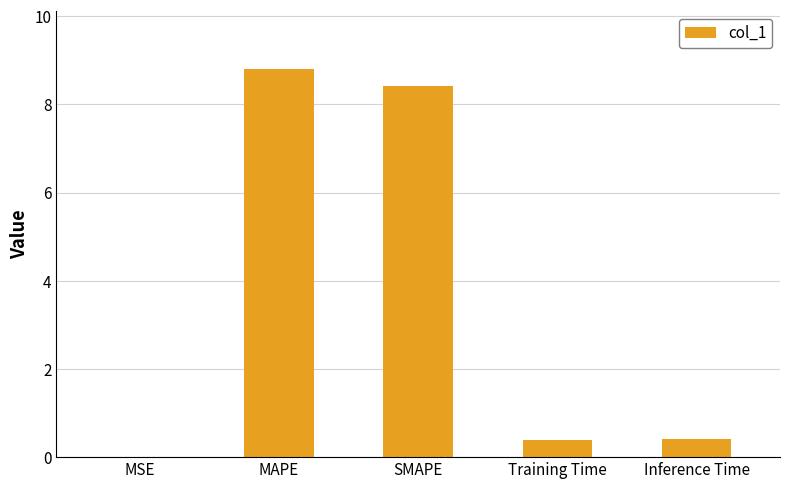

Is it true that the value at SMAPE is 4.6?

False